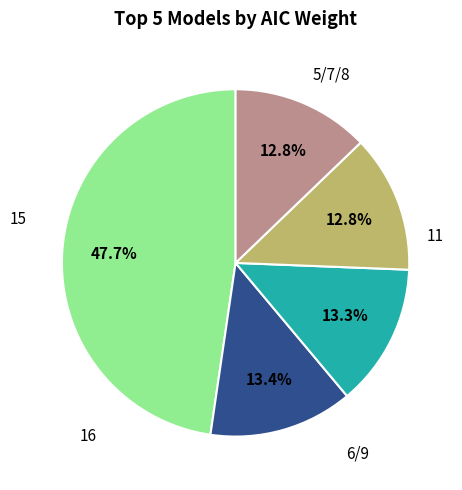

Is there any slice that represents more than half of the pie?

No